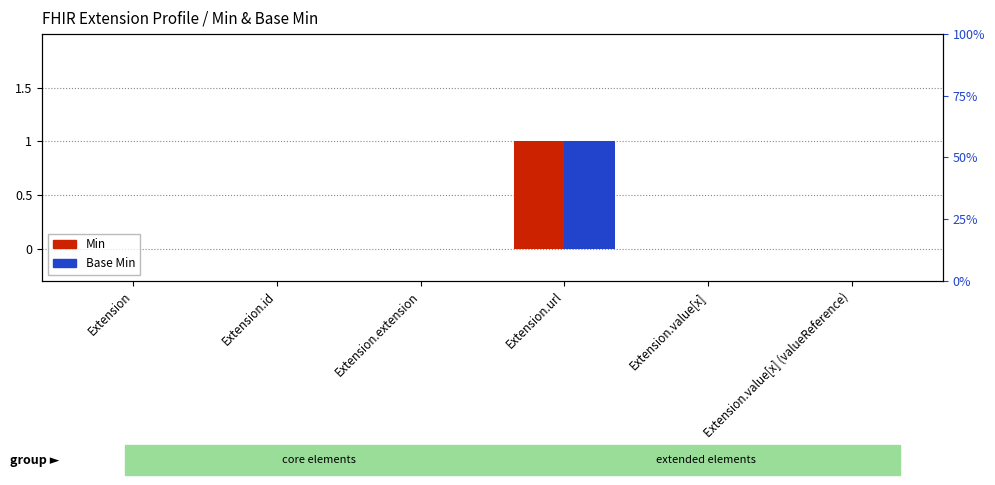

How many series are shown in this chart?

2